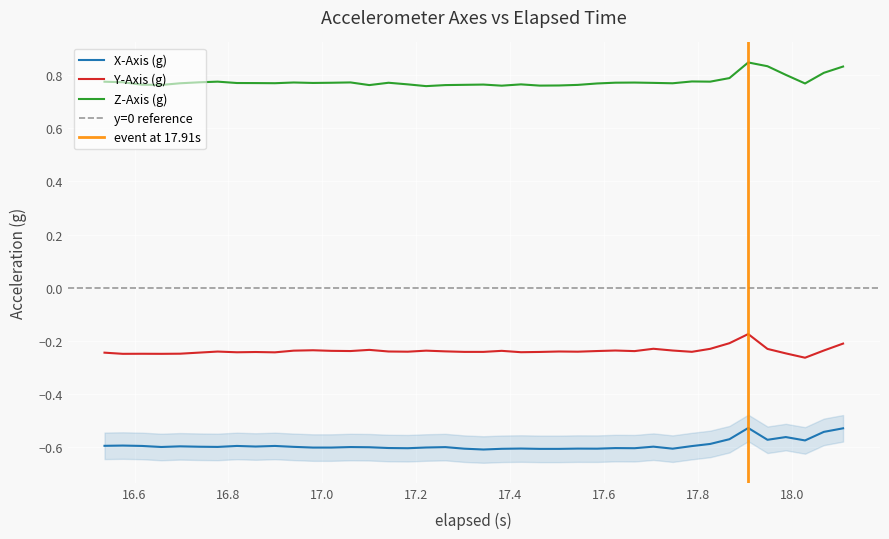

How many interior local valleys does the X-Axis (g) series have?

10